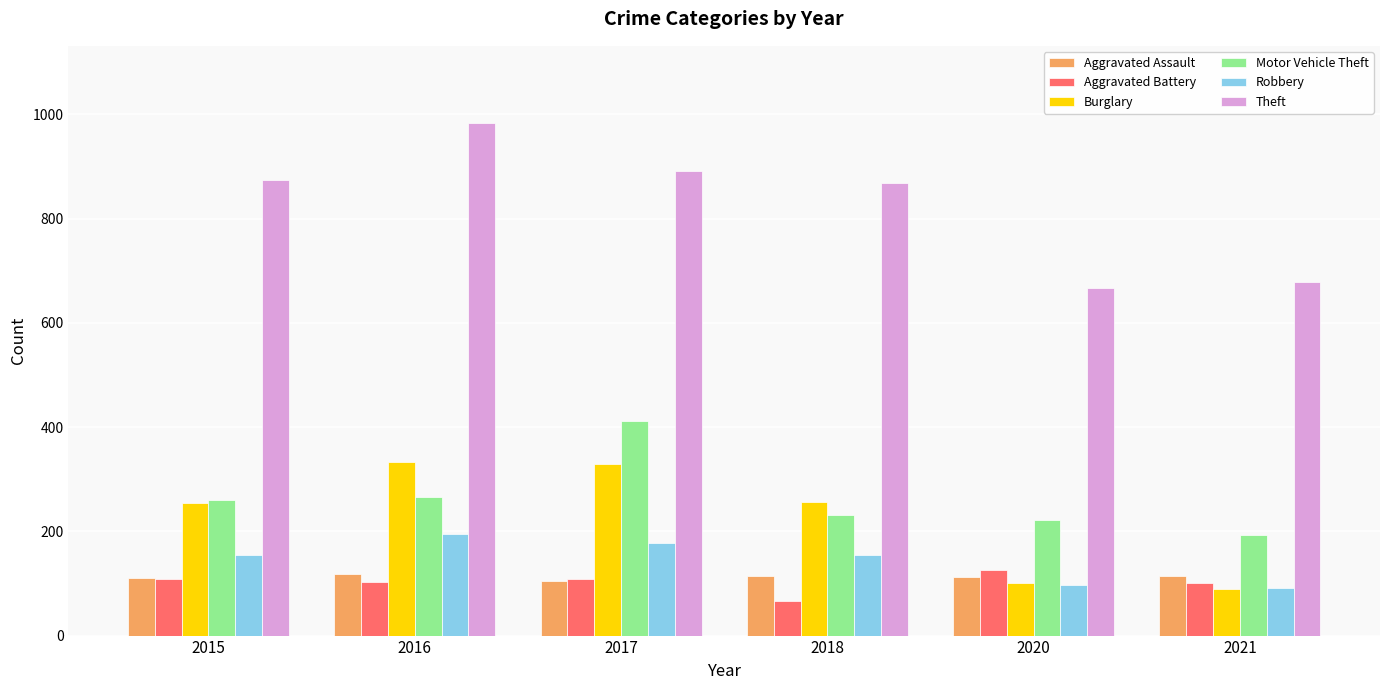

What is the difference between the highest and lowest values at 2020?

569